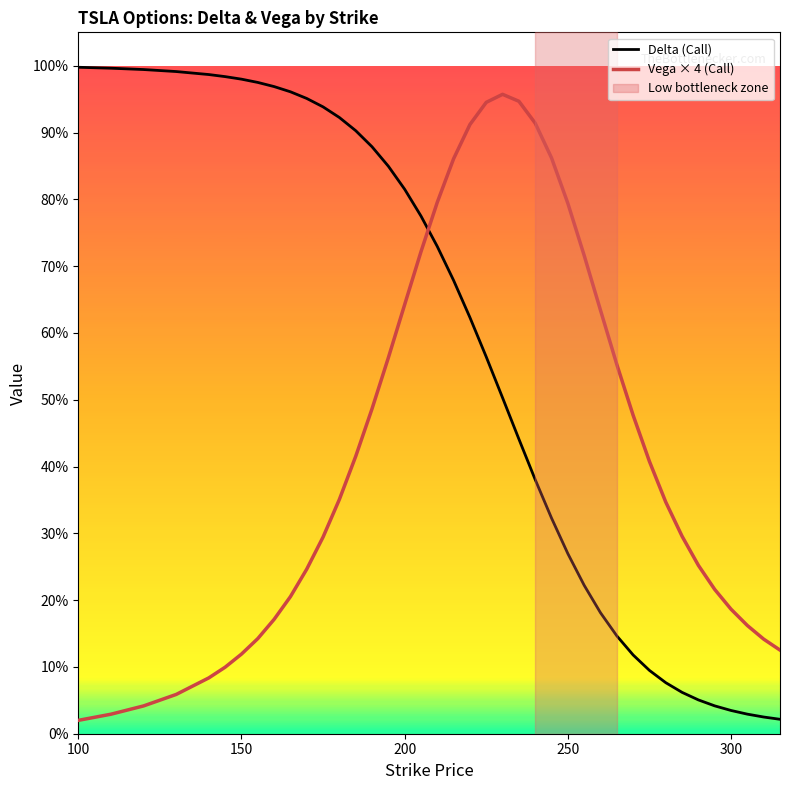

Does the chart display data point markers on the line(s)?

No